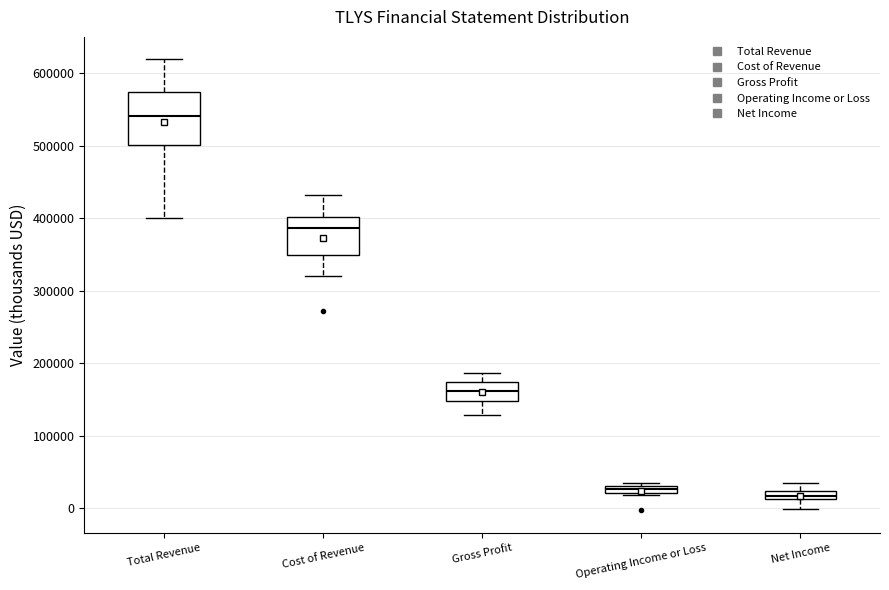

Which box is the tallest, from its lower edge to its upper edge?

Total Revenue